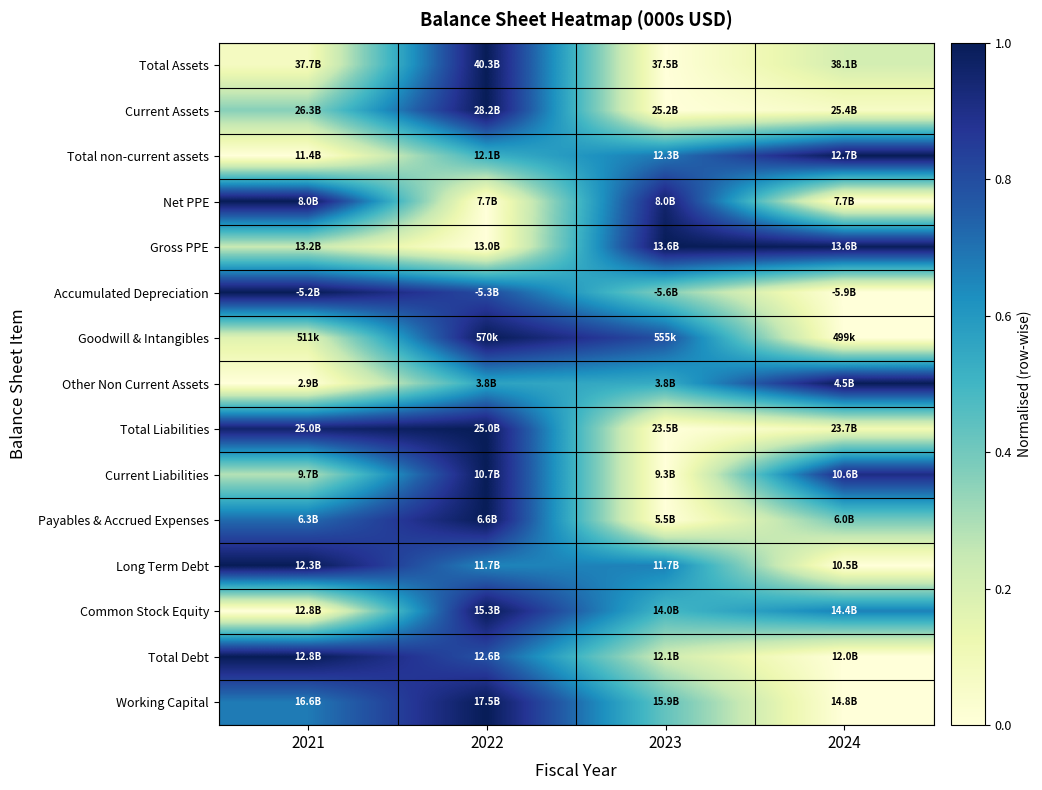

What is the total value across all series at 2023?

6.1